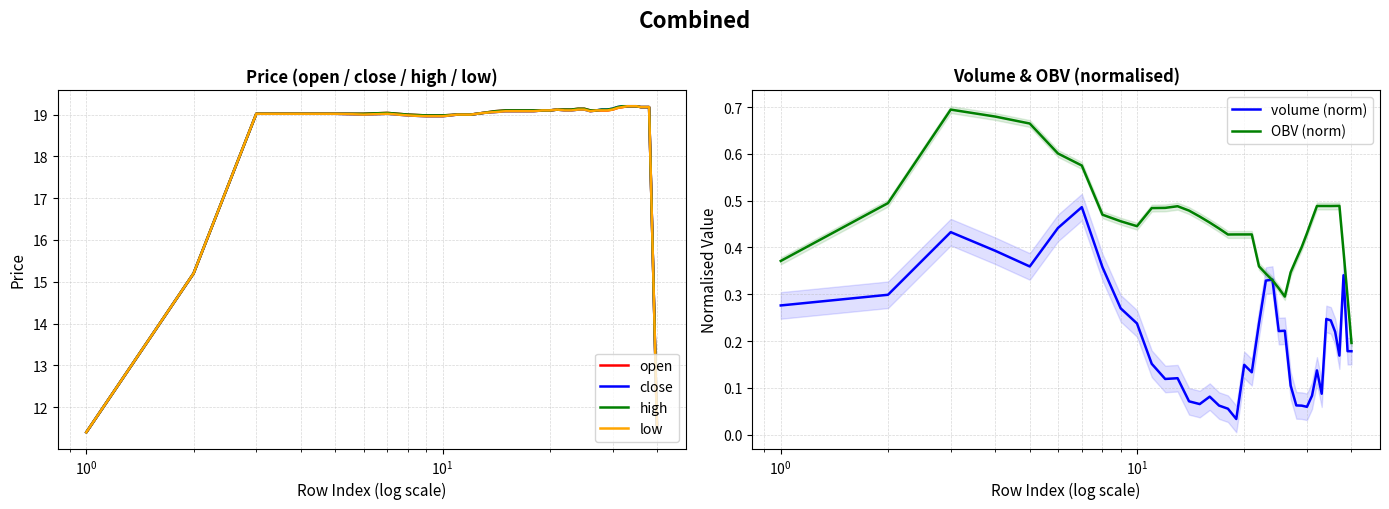

What is the maximum value for open?

19.2